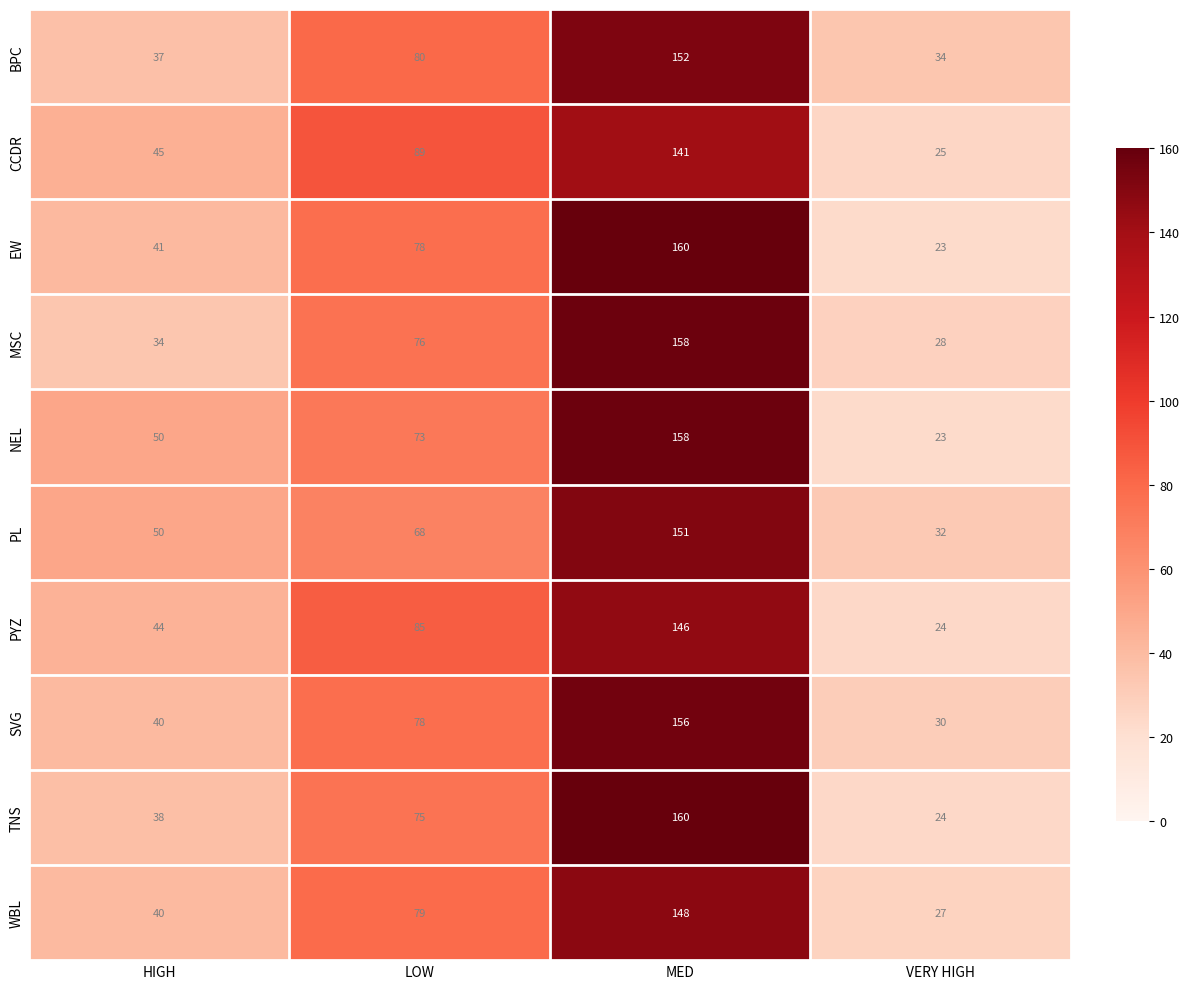

What is the total value across all series at VERY HIGH?

270